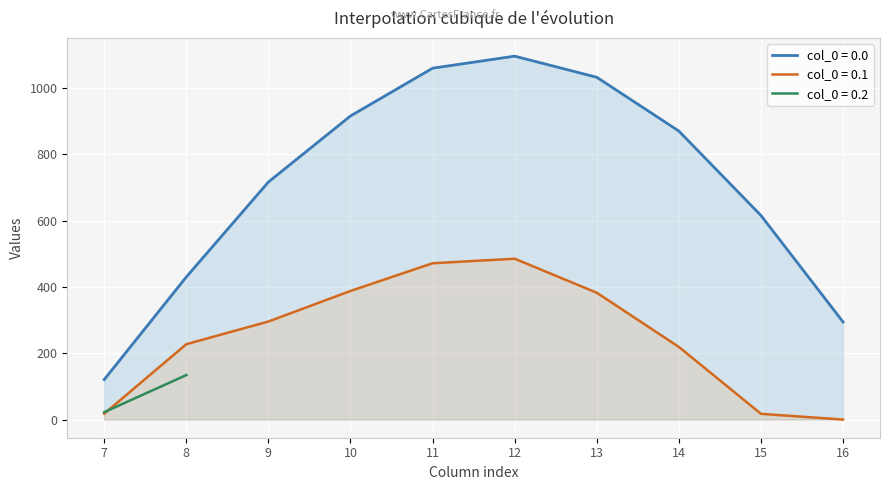

What is the maximum value shown in the chart?

1096.7